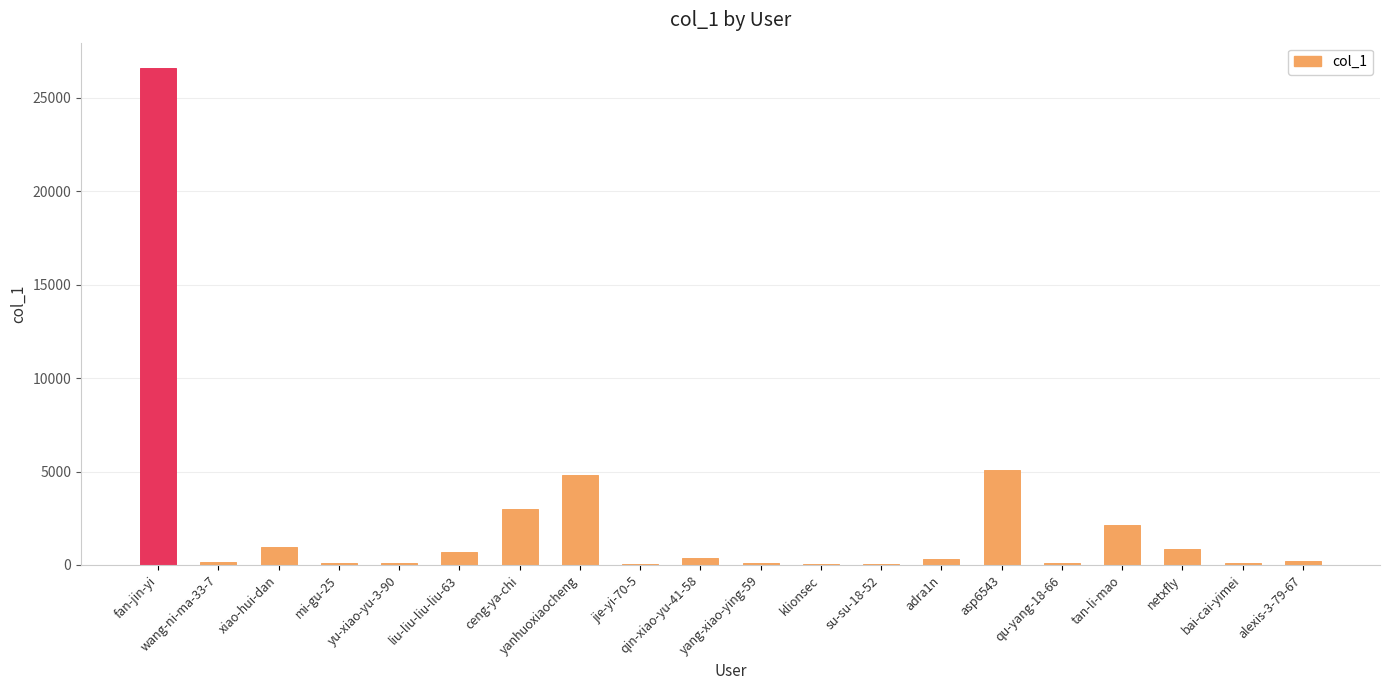

Is it true that the value at netxfly is 857?

True